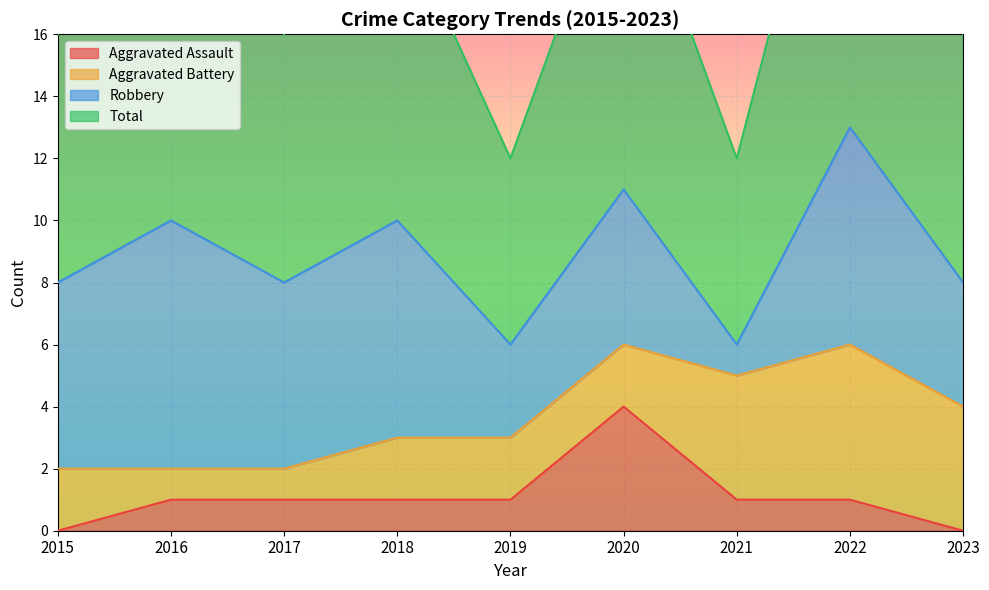

At which category is the sum across all series the highest?

2020